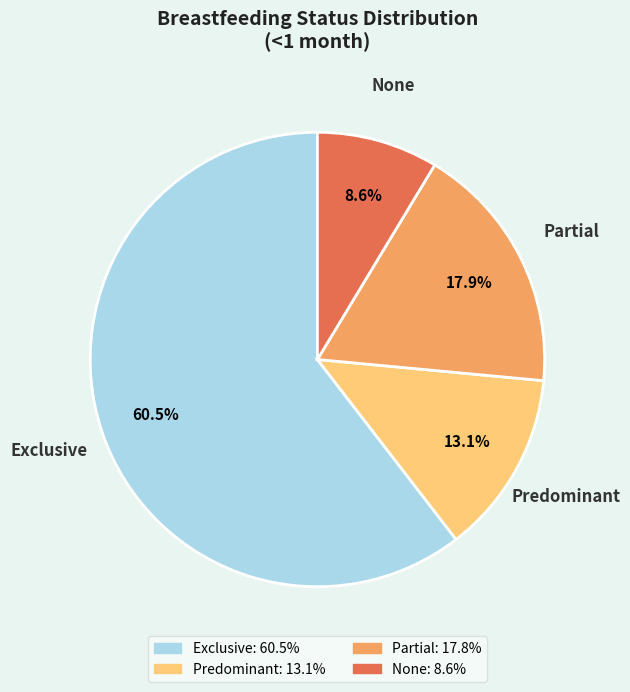

To the nearest percent, what is the combined percentage of None and Partial?

26%